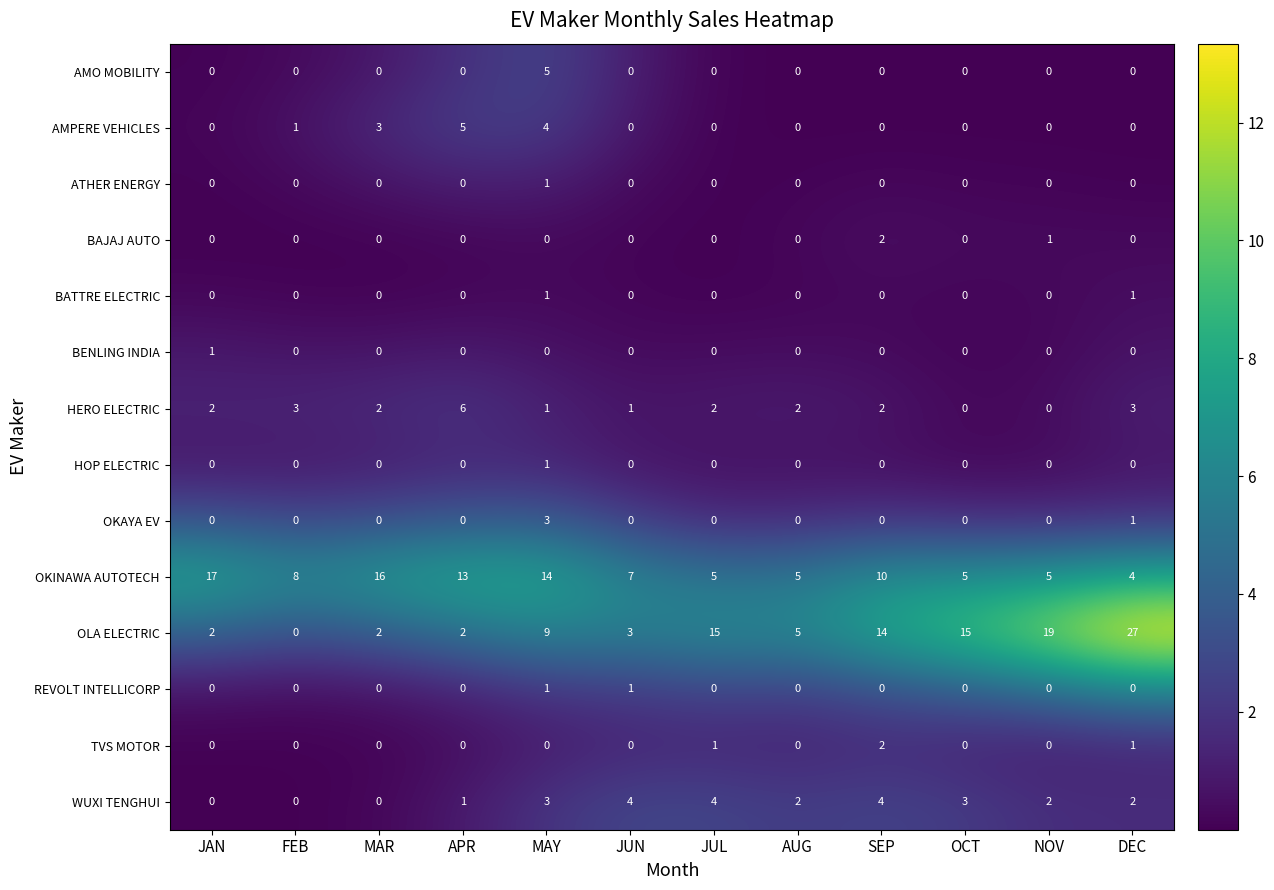

Which series changed the most between SEP and DEC?

OLA ELECTRIC